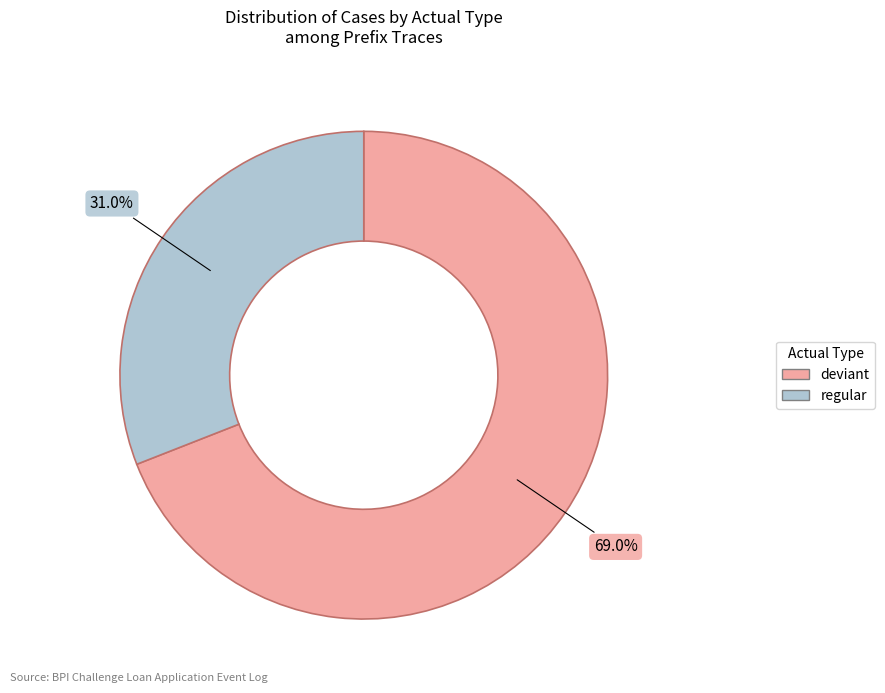

To the nearest percent, what is the difference between the largest and smallest slice percentages?

38%